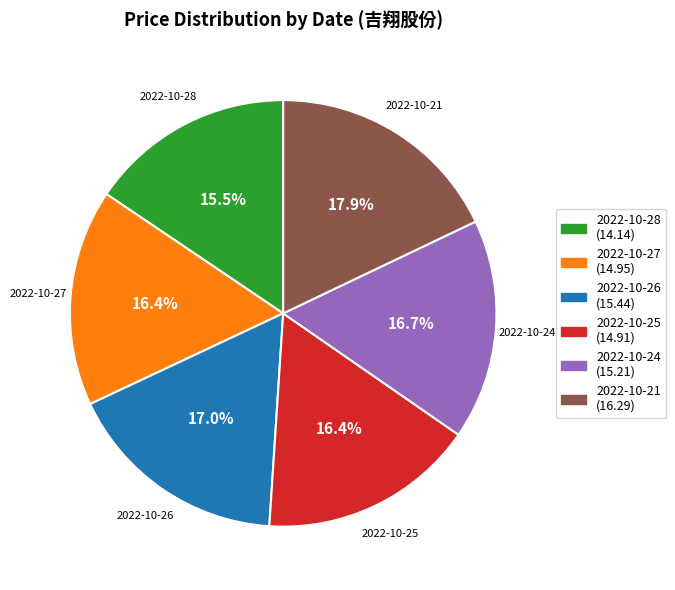

Does any single category account for the majority?

No